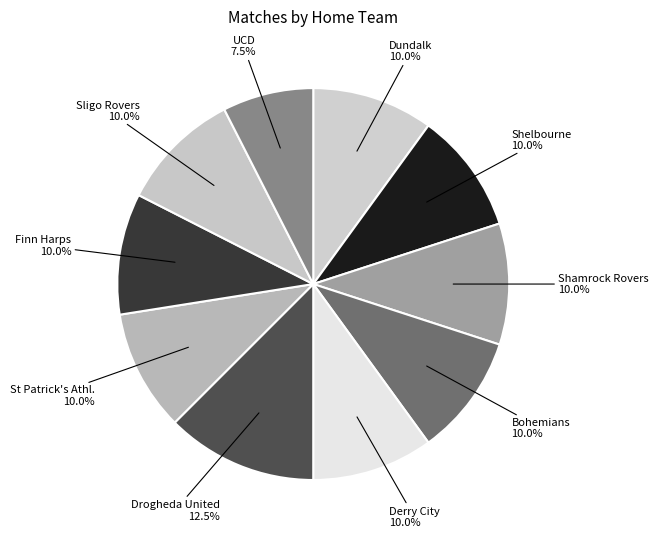

Which has a higher value, Derry City or UCD?

Derry City